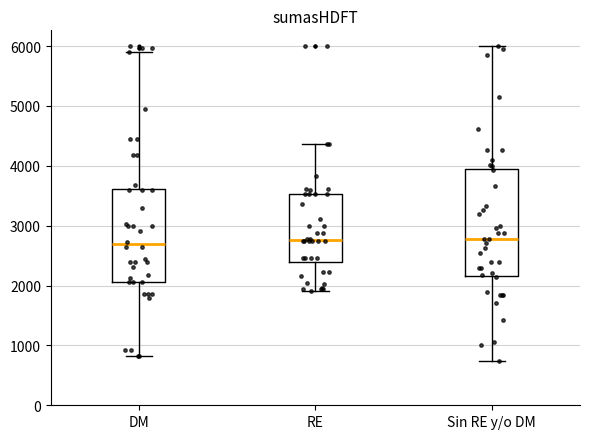

Reading left to right, read every box against the y-axis: the position of its median line, the range the box covers, and the ends of its whiskers. The values are not printed on the chart, so give them approximately, as read against the axis.

DM: median 2700, box 2100 to 3600, whiskers 800 to 5900
RE: median 2800, box 2400 to 3500, whiskers 1900 to 4400
Sin RE y/o DM: median 2800, box 2200 to 4000, whiskers 700 to 6000